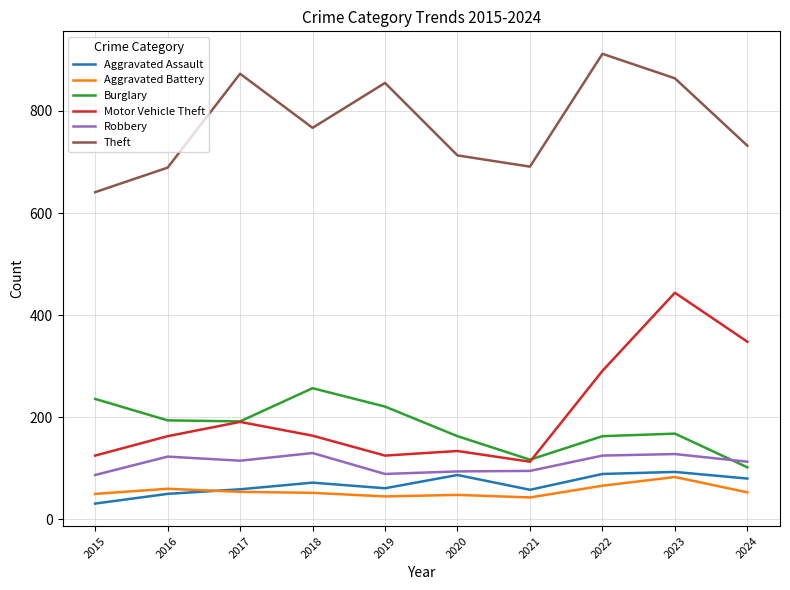

Is this an area chart (filled region under the line)?

No